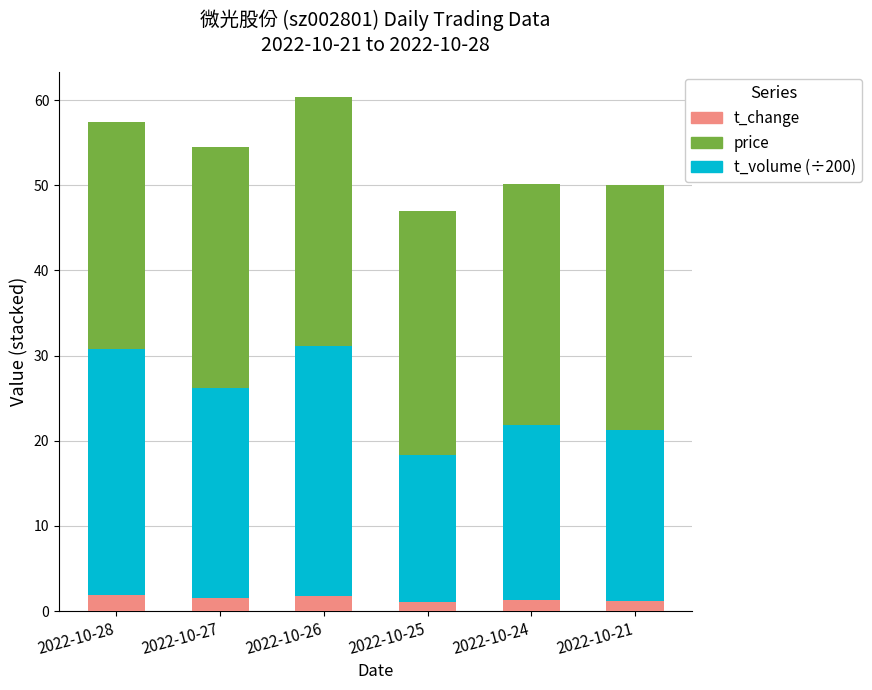

Does the chart contain any negative values?

No